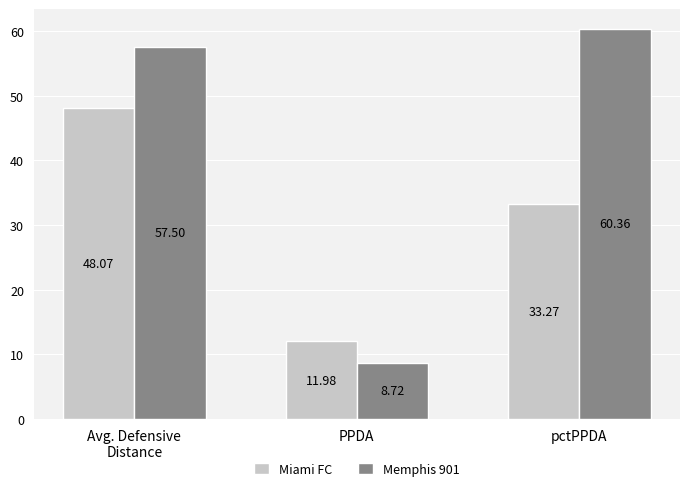

What is the difference between the second highest and minimum values in the Miami FC series?

21.3